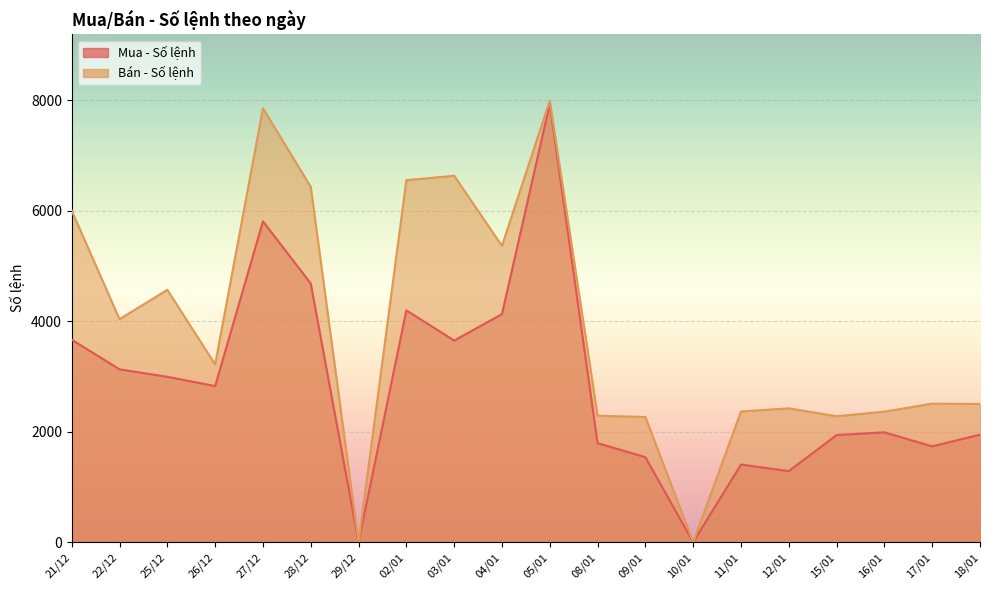

How many values in the Mua - Số lệnh series are below 2824?

10